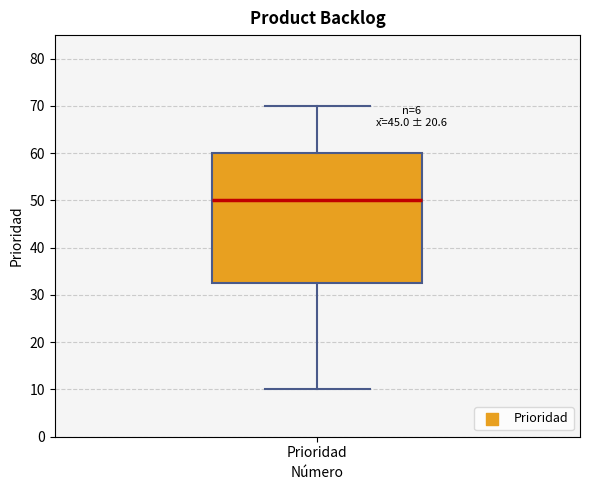

Where does the median line of the box for Prioridad sit on the y-axis? The values are not printed on the chart, so give them approximately, as read against the axis.

50